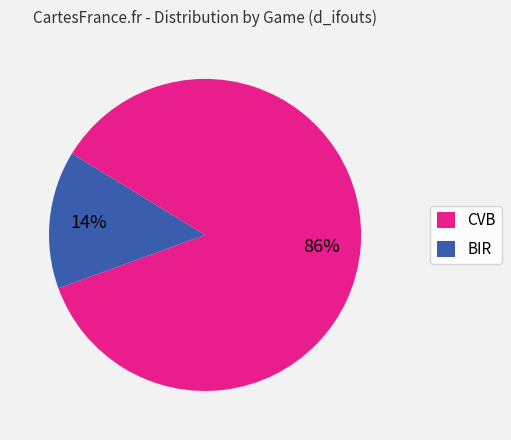

Between CVB and BIR, which is larger?

CVB